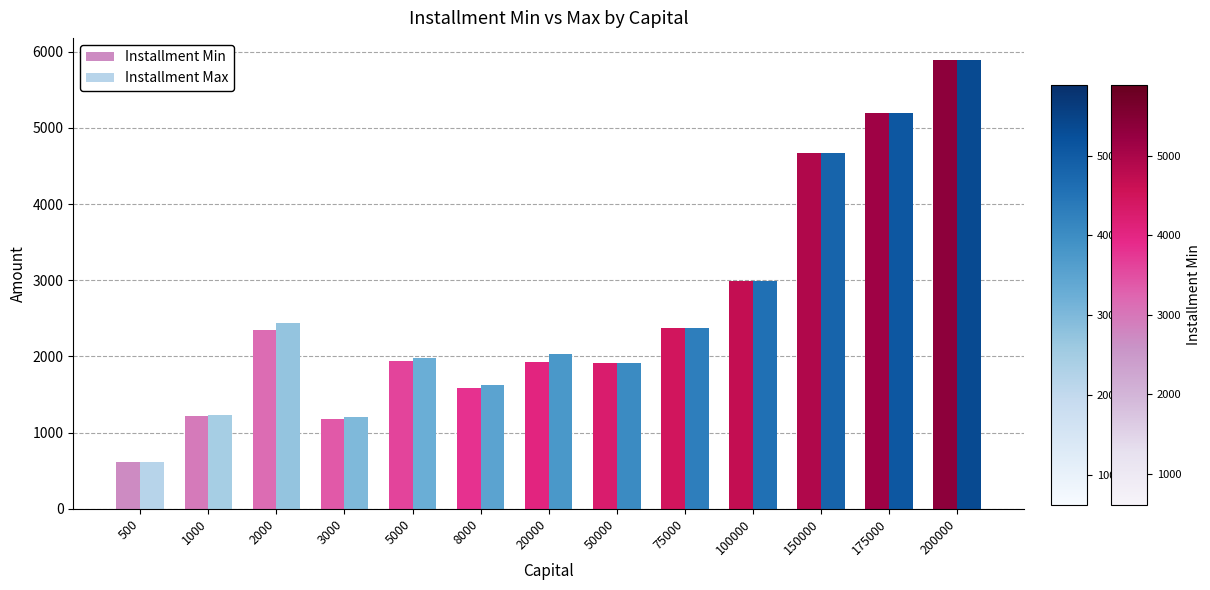

What is the minimum value shown in the chart?

610.6